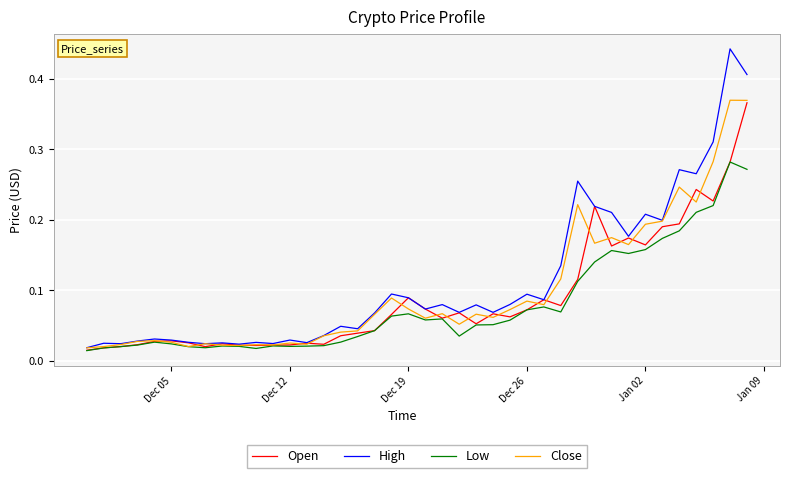

How many lines are shown in the chart?

4